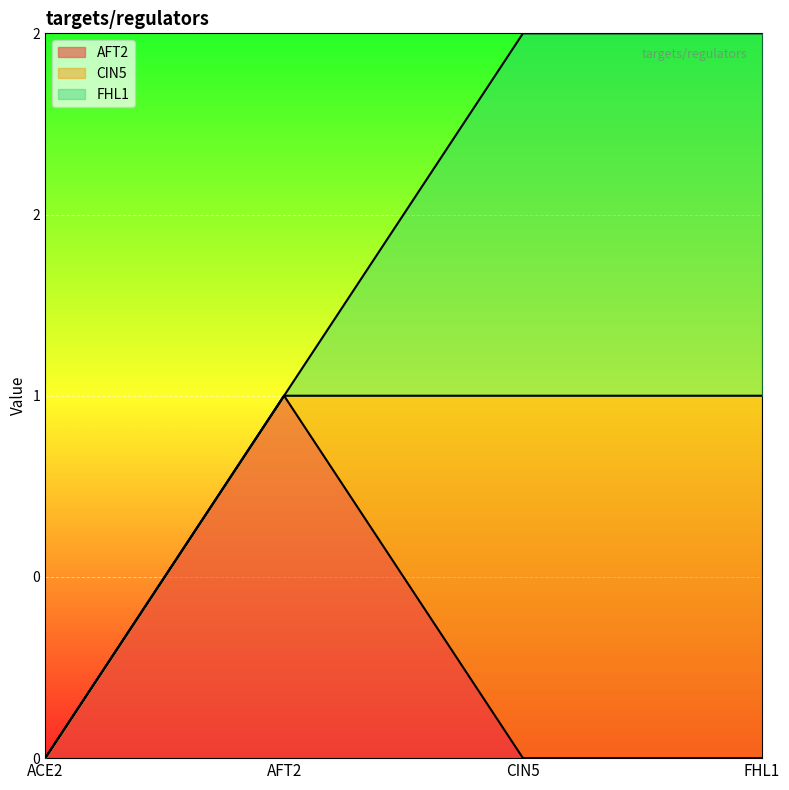

Which series changed the most between ACE2 and AFT2?

AFT2